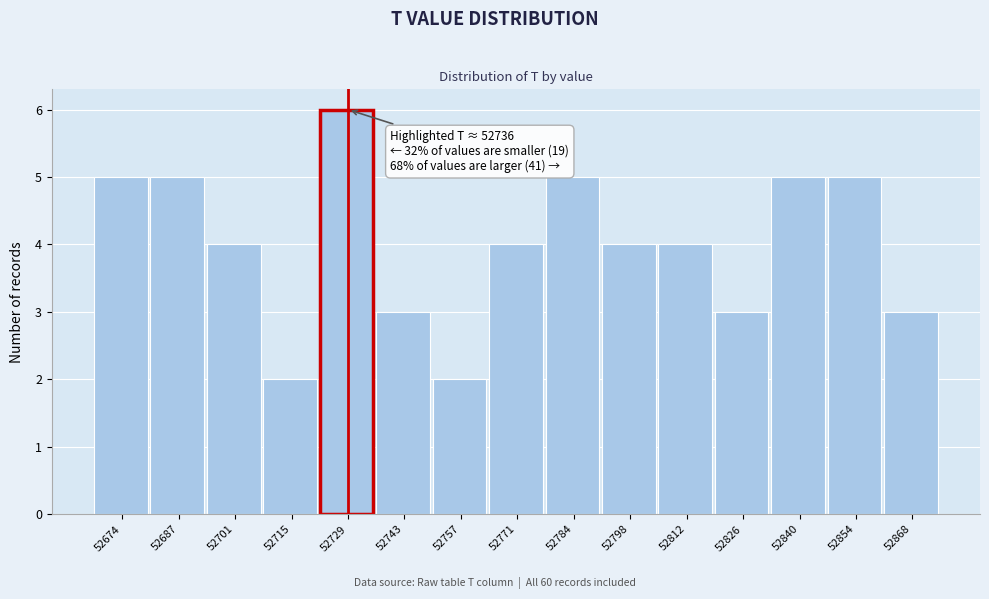

Reading left to right, transcribe all the data shown in this chart.

52674=5	52687=5	52701=4	52715=2	52729=6	52743=3	52757=2	52771=4	52784=5	52798=4	52812=4	52826=3	52840=5	52854=5	52868=3